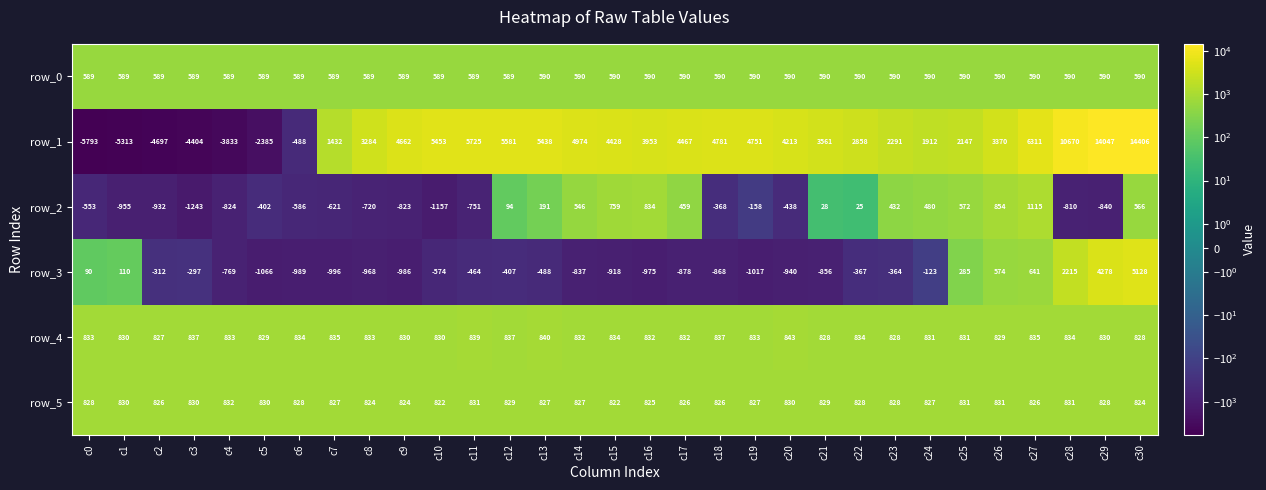

How many positive values does the row_1 series have?

24